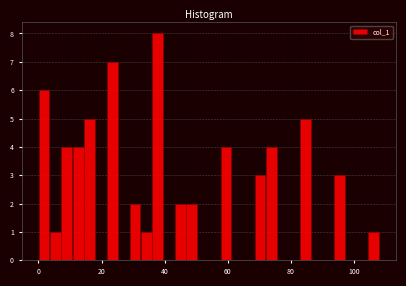

Read against the x-axis, roughly where is the centre of the tallest bar?

38